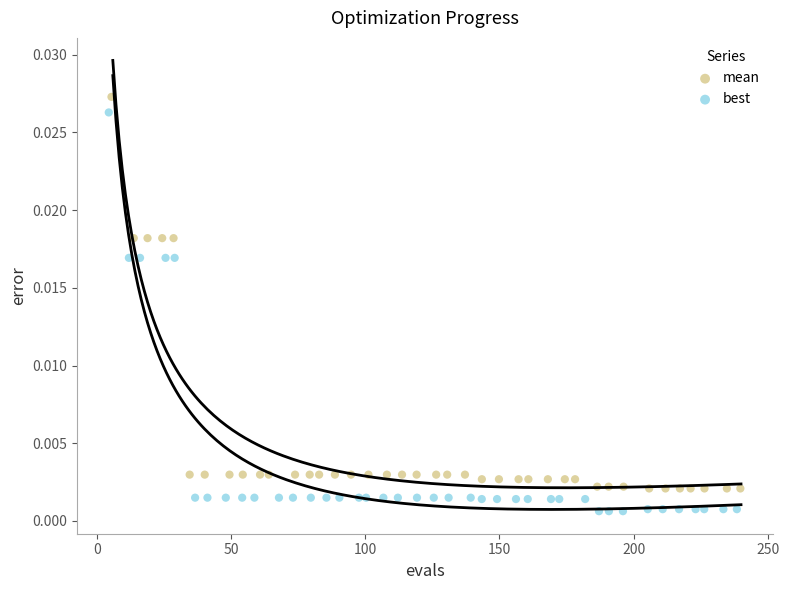

Which series reaches the minimum Y coordinate?

best